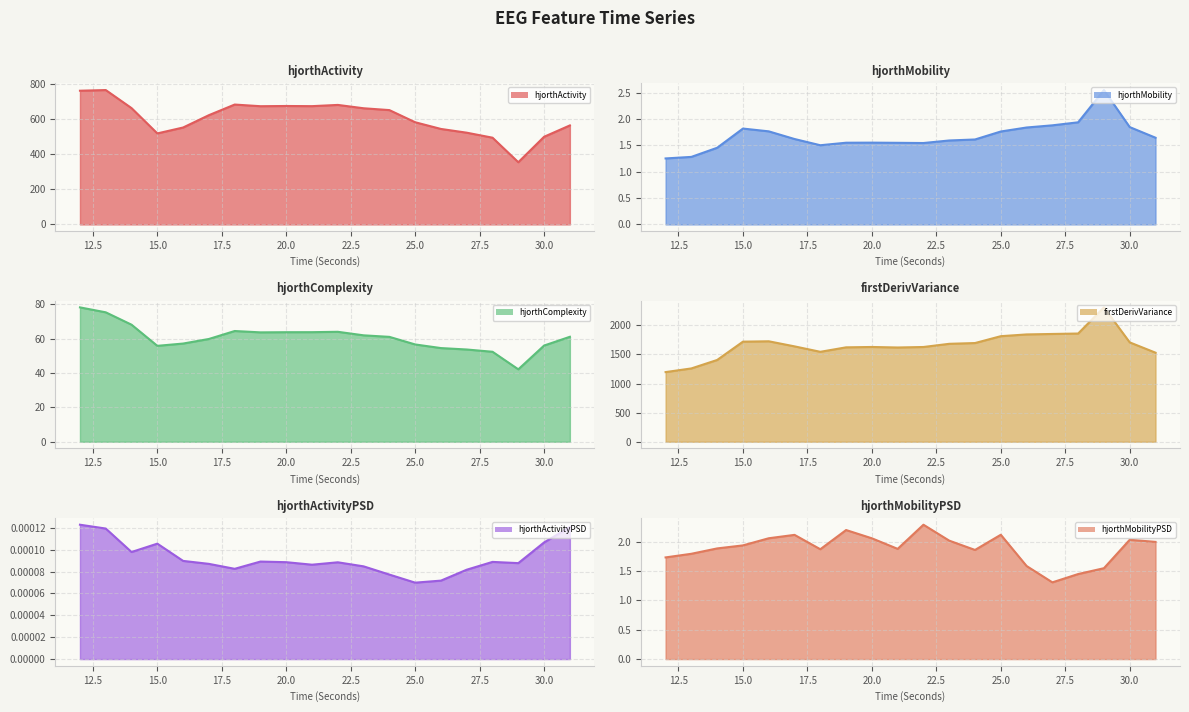

Rank the series at 17 from highest to lowest value.

firstDerivVariance_EEG, hjorthActivity_EEG, hjorthComplexity_EEG, hjorthMobilityPSD_EEG, hjorthMobility_EEG, hjorthActivityPSD_EEG